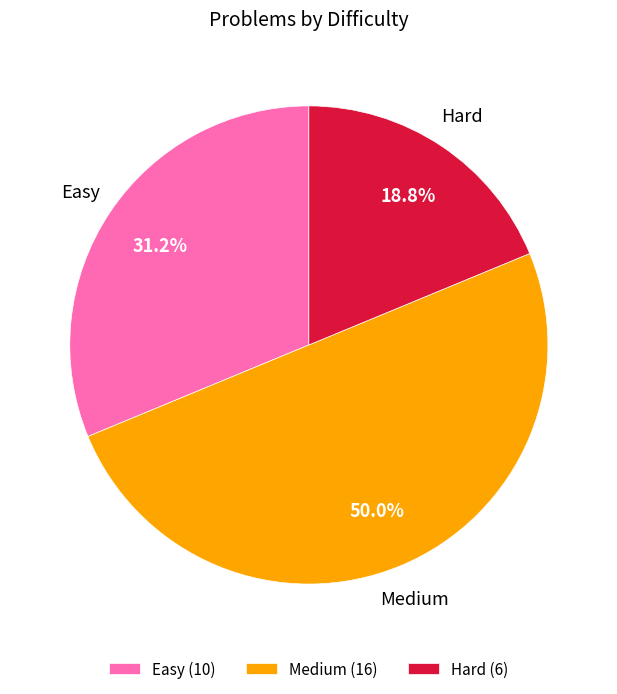

Combined, do Medium and Hard account for over 50%?

Yes